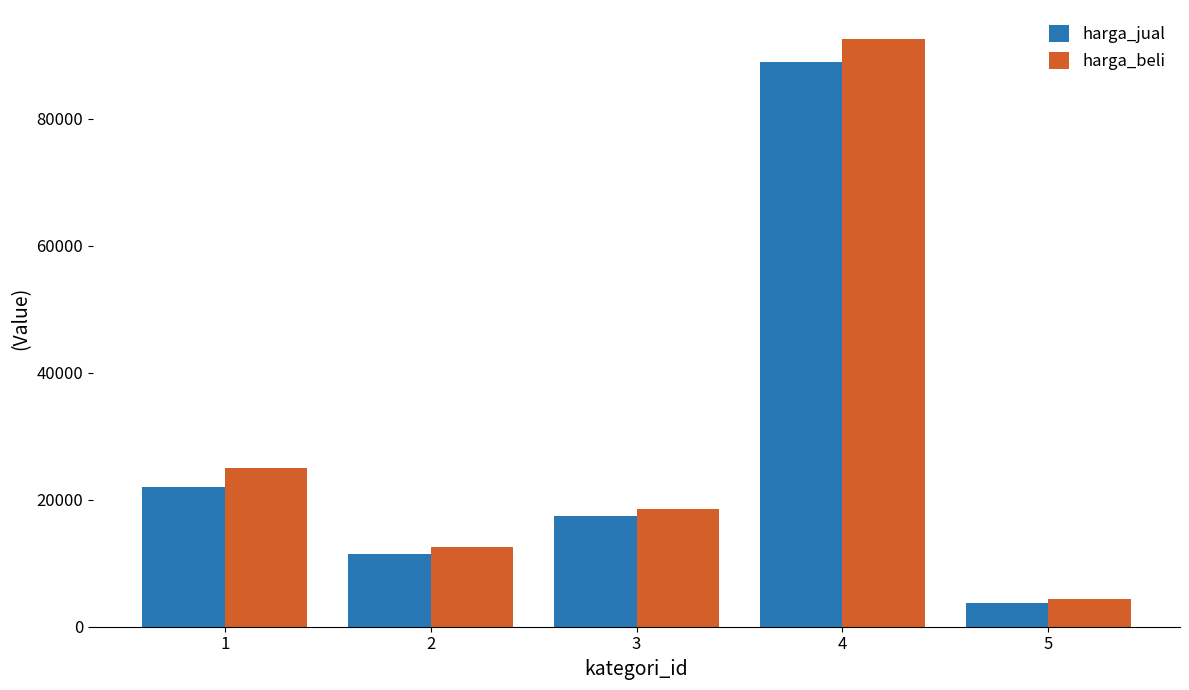

What is the difference between the harga_beli values at 4 and 5?

88200